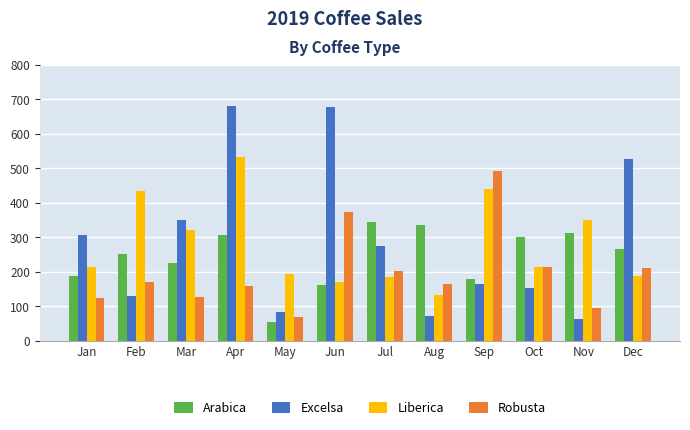

How many values in the Liberica series exceed 215?

6